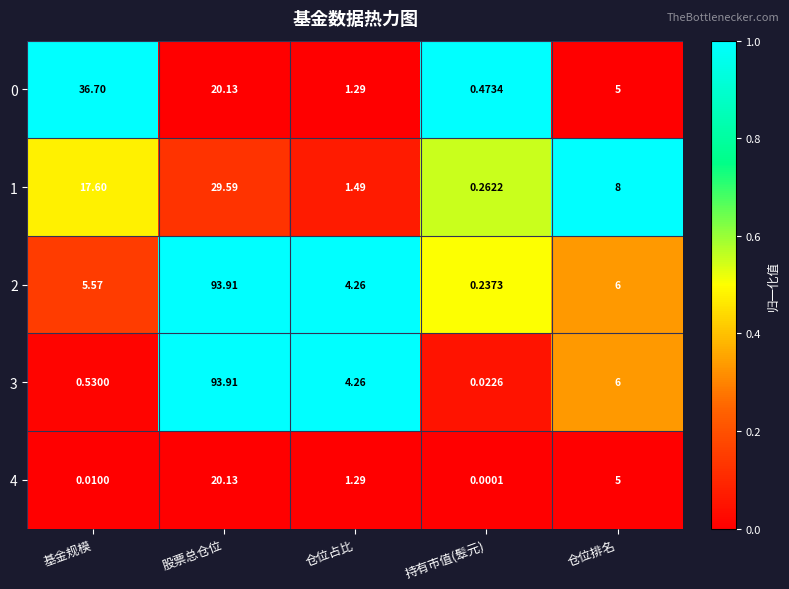

What is the greatest value displayed?

93.9